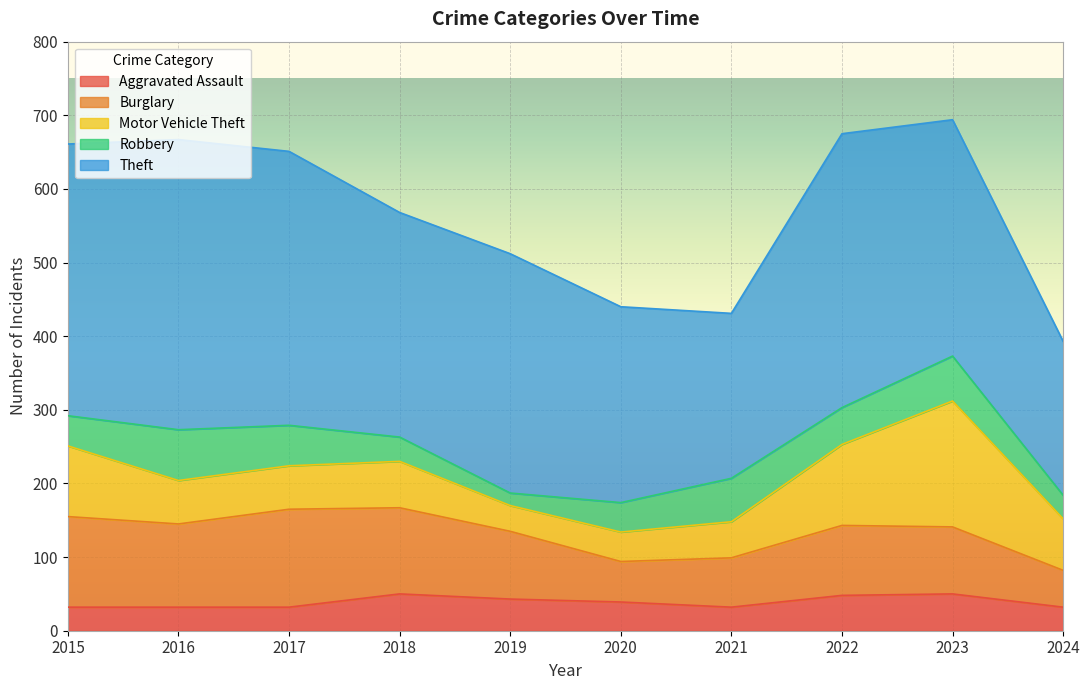

Between 2024 and 2016, which is larger?

2024